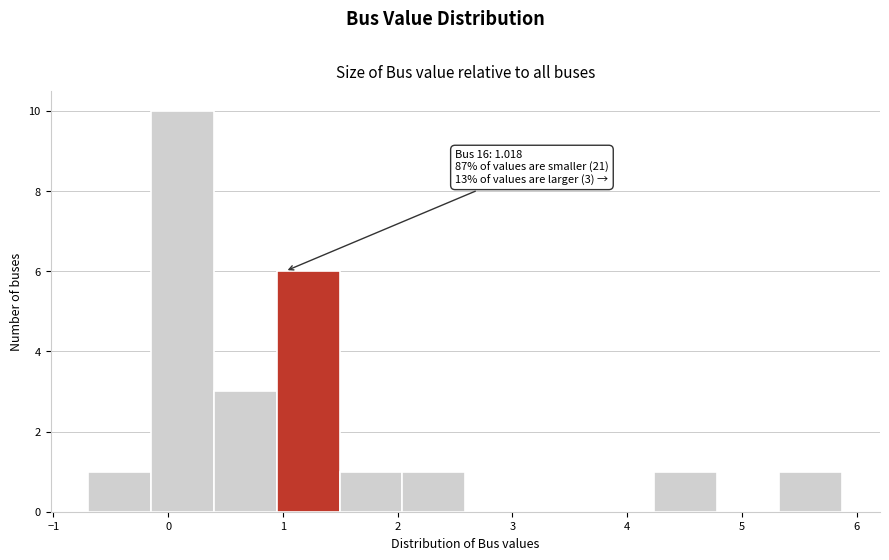

Over which range of the x-axis is the bar tallest?

-0.1 to 0.4